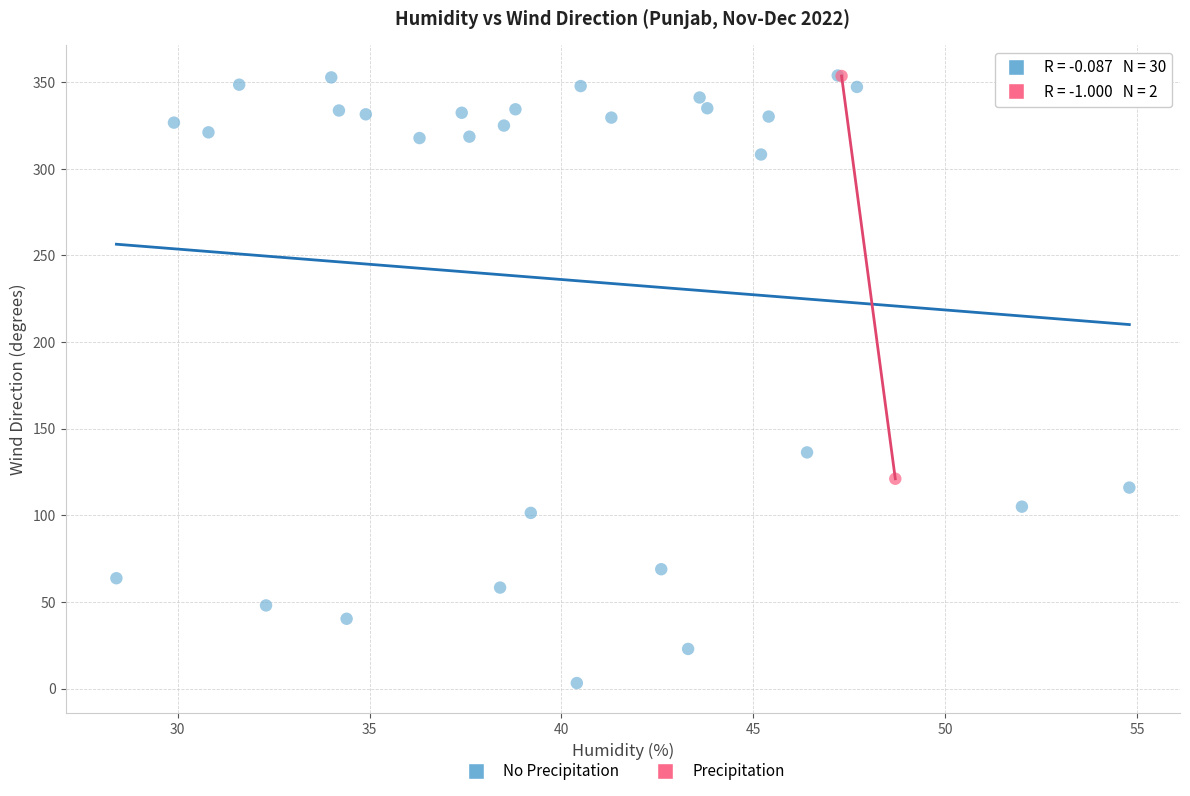

What are all the series names shown in the legend?

No Precipitation, Precipitation